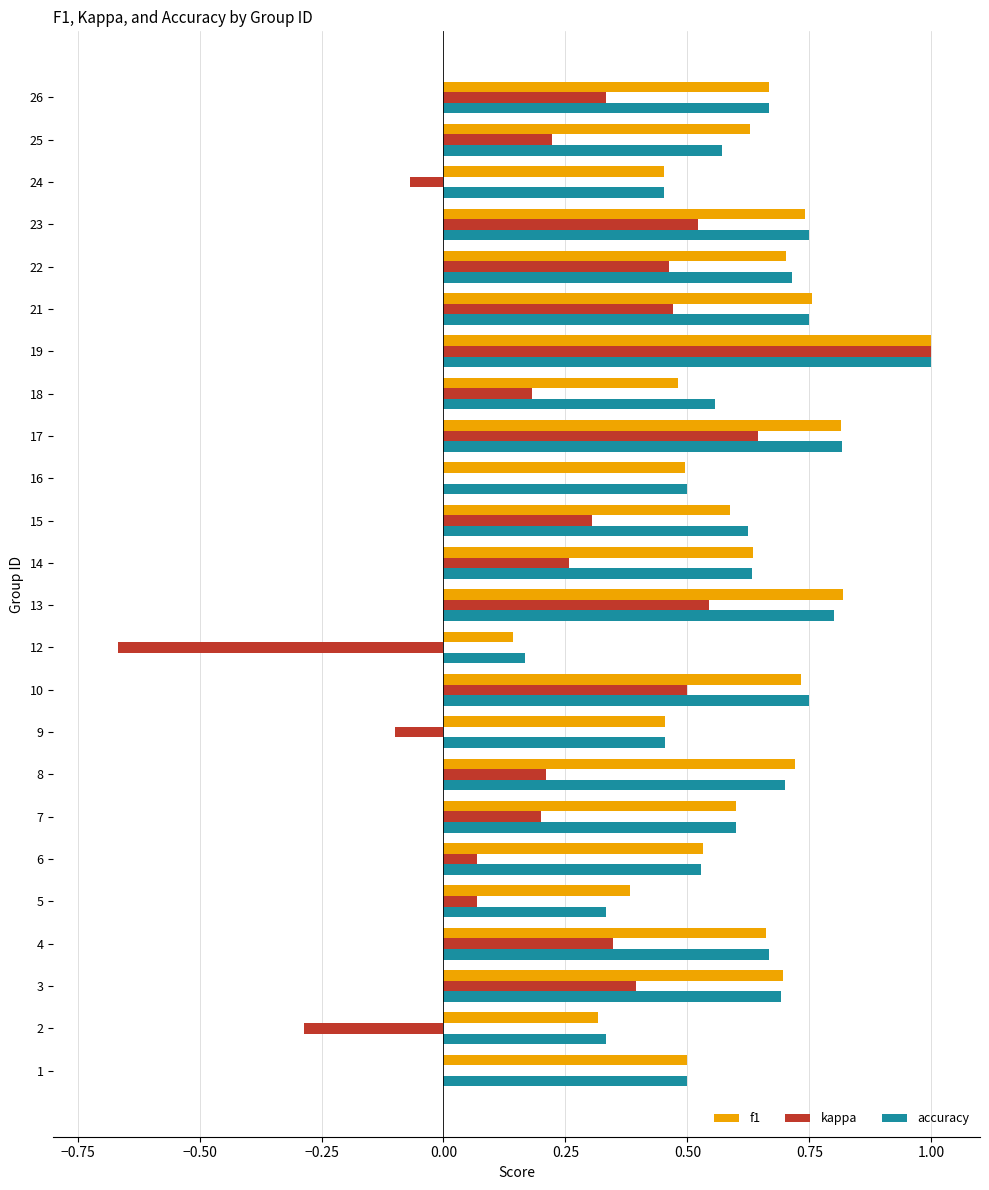

The value of f1 at 26 is 1.1. True or false?

False